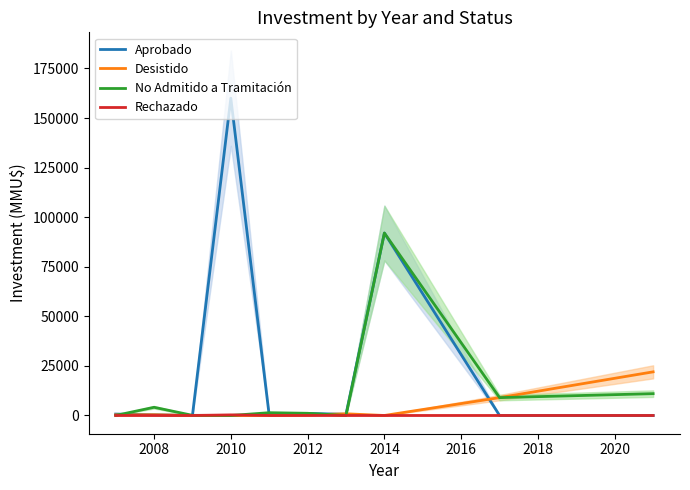

How many intersections are there between Desistido and No Admitido a Tramitación?

3